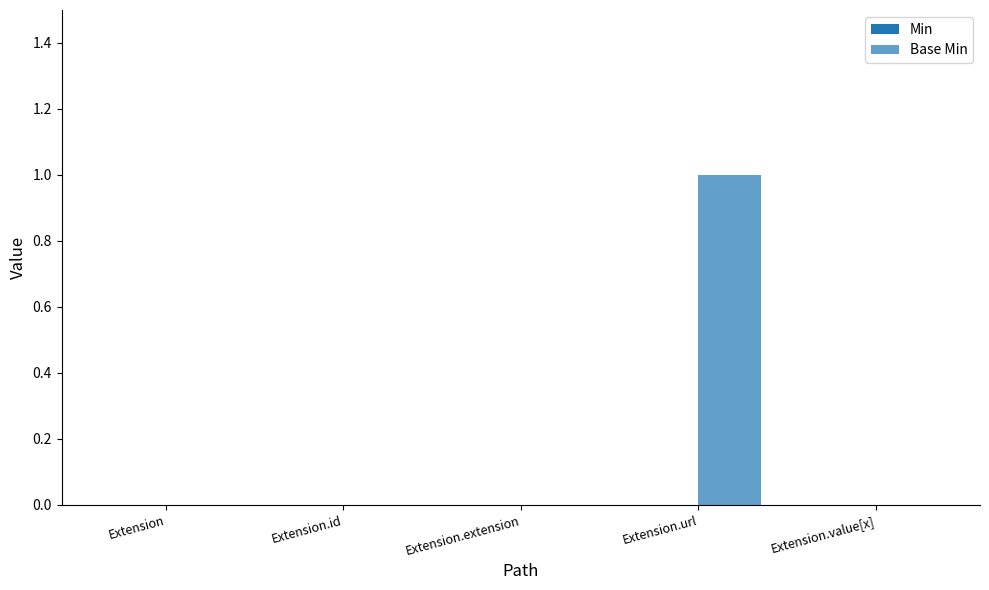

How many distinct data groups are displayed?

1